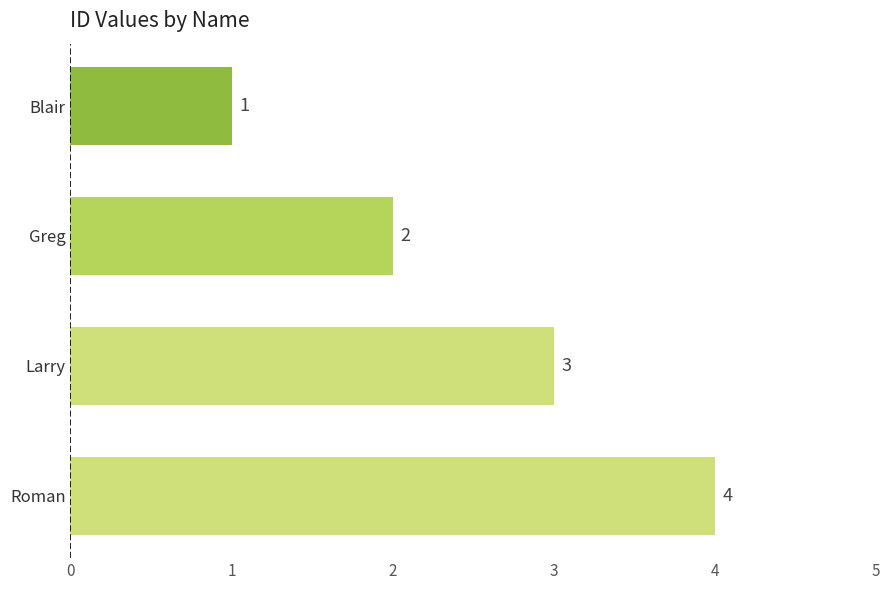

What is the maximum value shown in the chart?

4